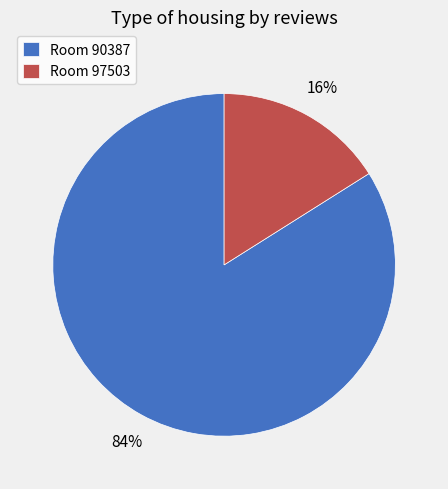

True or false: Room 97503 accounts for 16% of the total.

True